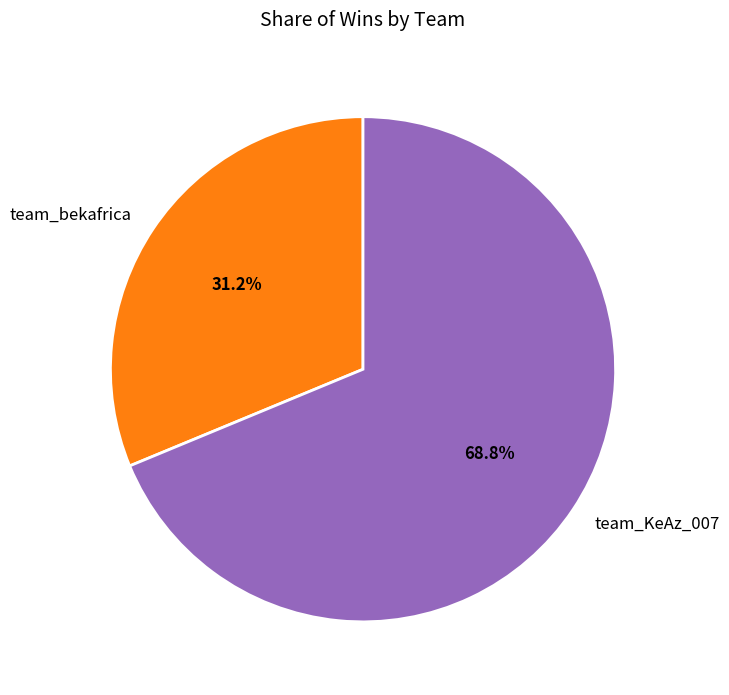

Does any single category account for the majority?

Yes